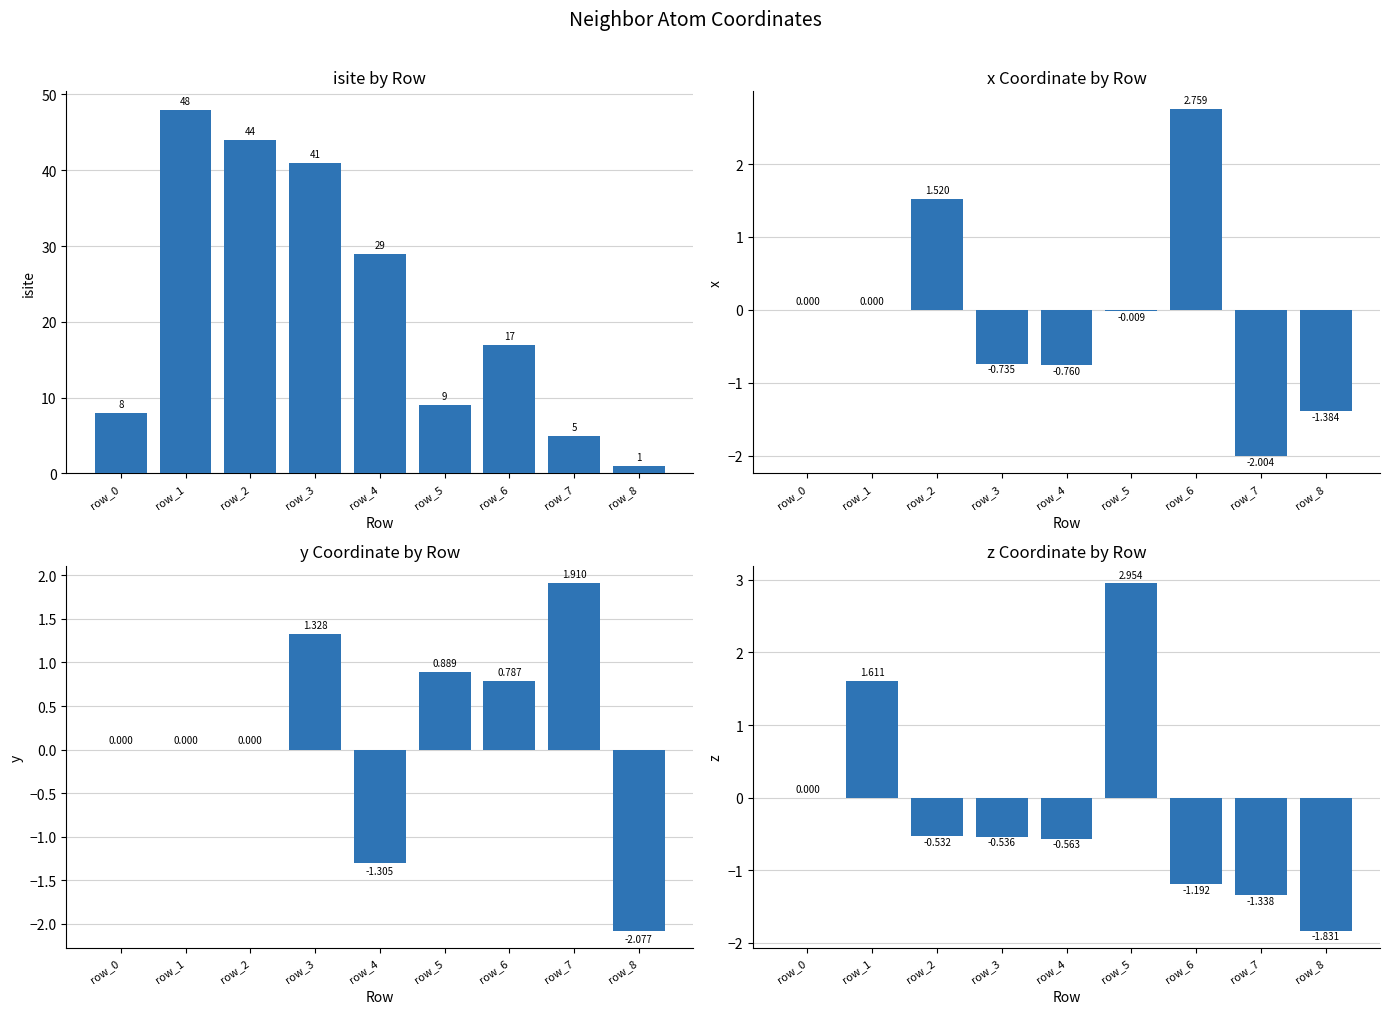

Reading left to right, extract all data points from this chart.

isite: 8.0	48.0	44.0	41.0	29.0	9.0	17.0	5.0	1.0
x: 0.0	0.0	1.5	-0.7	-0.8	-0.0	2.8	-2.0	-1.4
y: 0.0	0.0	0.0	1.3	-1.3	0.9	0.8	1.9	-2.1
z: 0.0	1.6	-0.5	-0.5	-0.6	3.0	-1.2	-1.3	-1.8